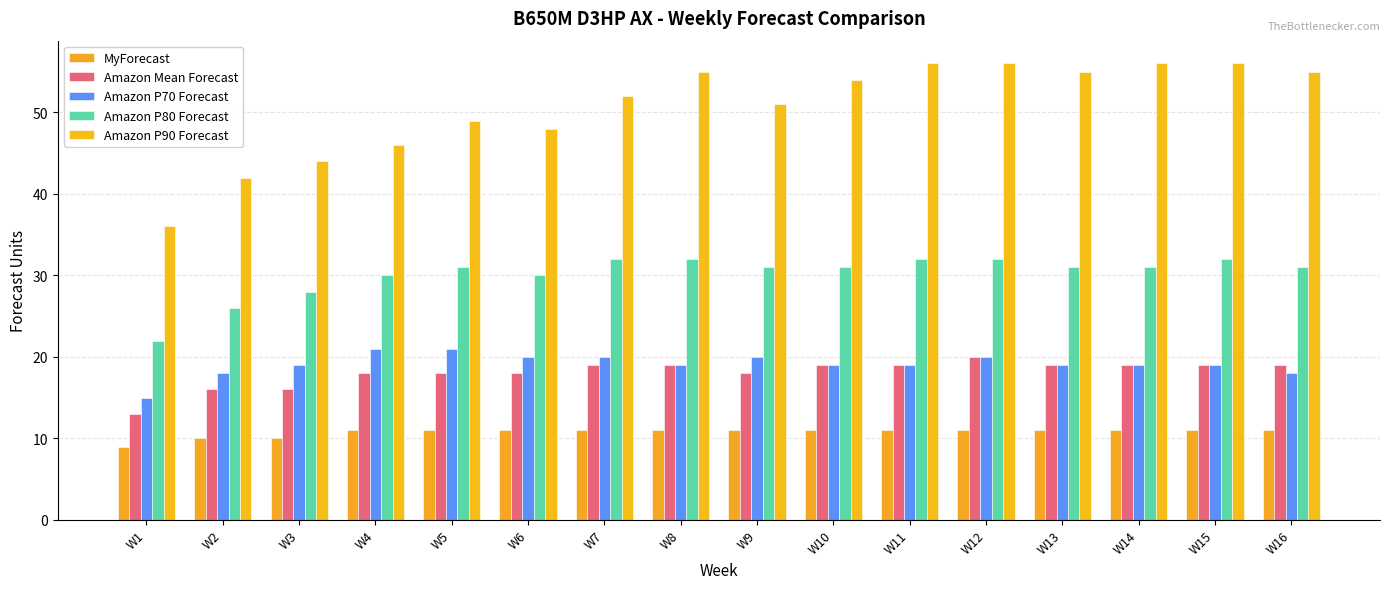

Between W12 and W16, which series saw the biggest shift?

Amazon P70 Forecast